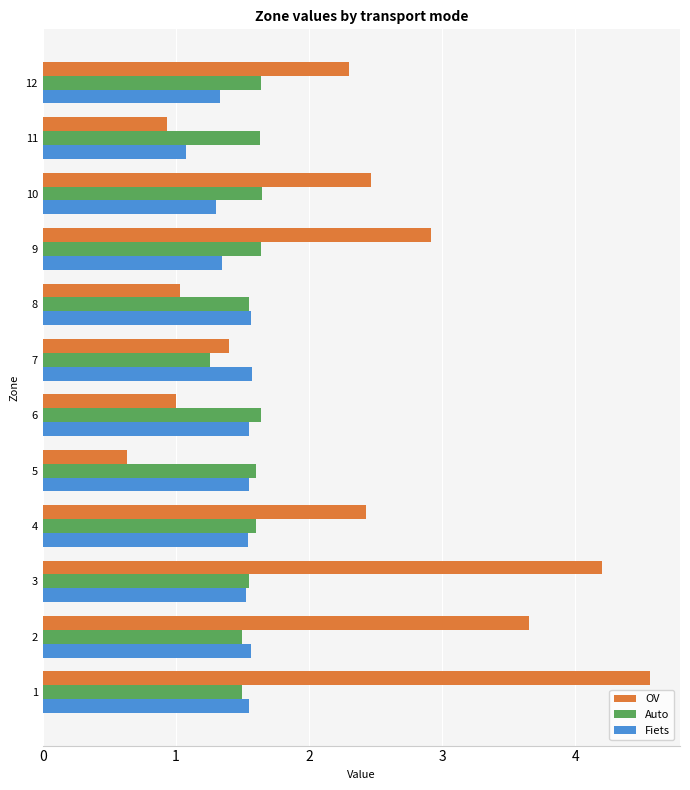

Which series changed the most between 11 and 12?

OV